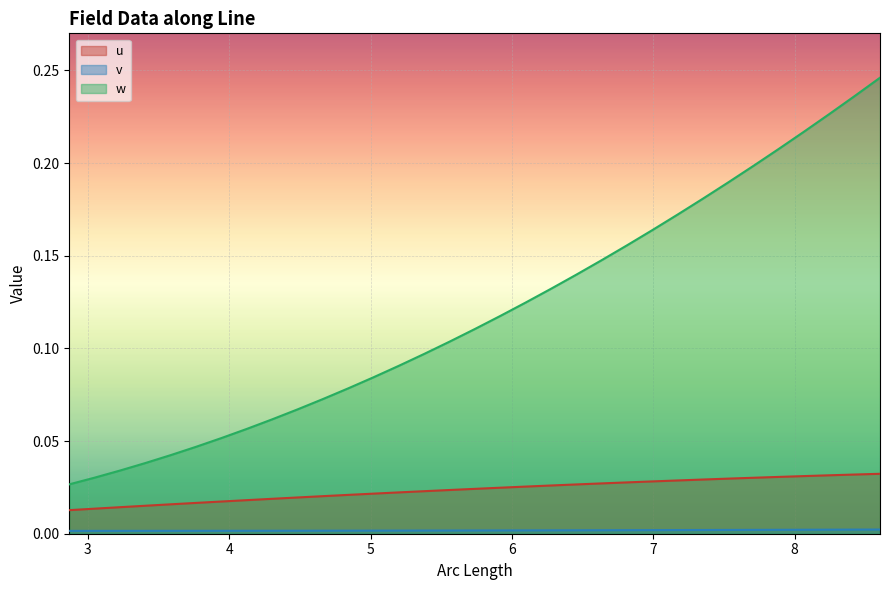

True or false: w and u intersect in this chart.

False